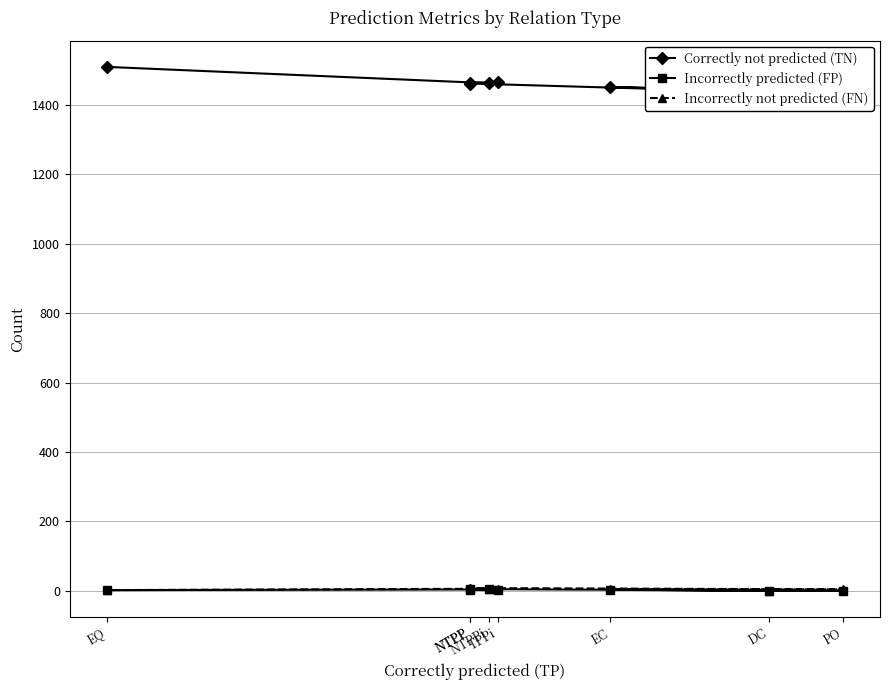

True or false: Correctly not predicted (TN) and Incorrectly not predicted (FN) cross at least once.

False